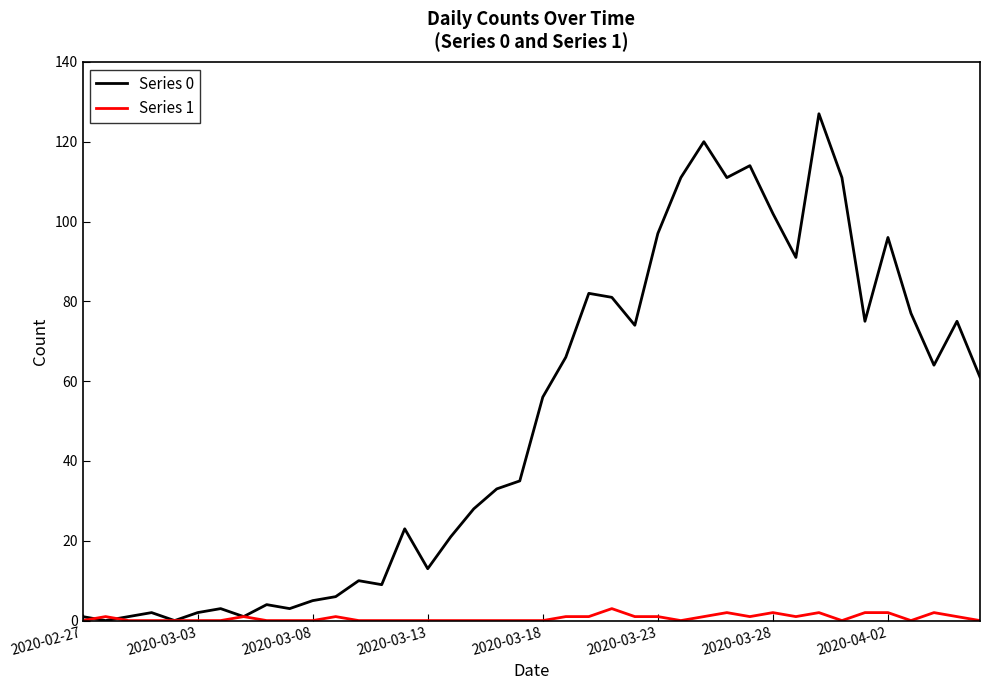

Rank the series by their maximum value, from highest to lowest.

Series 0, Series 1